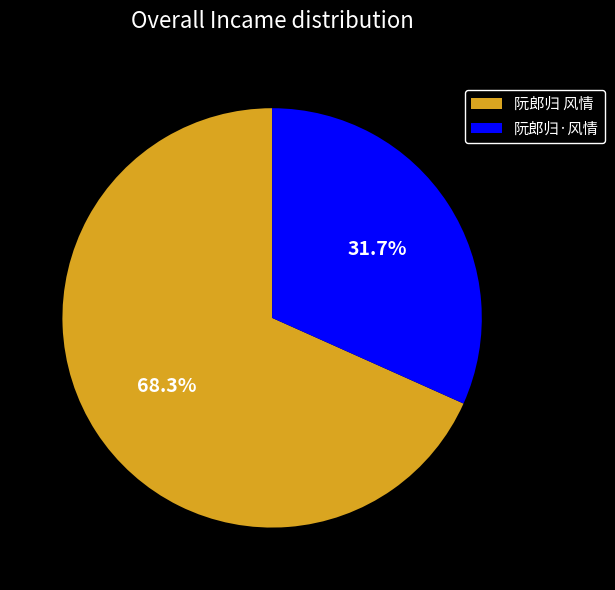

What portion of the pie excludes 阮郎归·风情?

68.3%